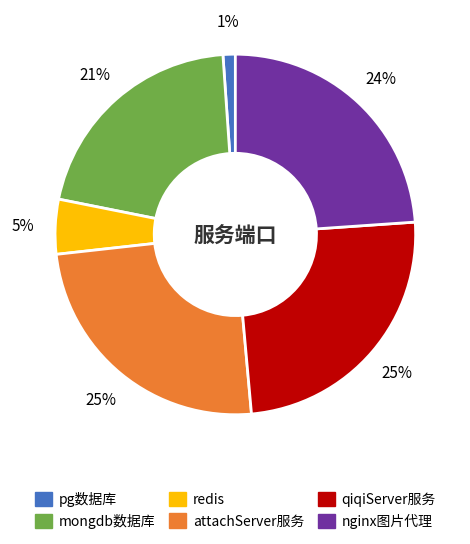

Does any single category account for the majority?

No